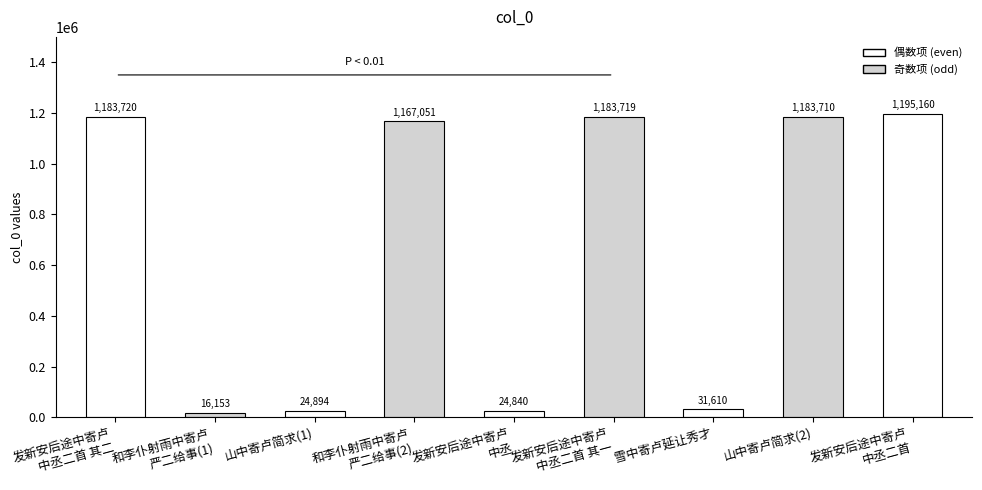

List the labels in order of value, largest first.

发新安后途中寄卢中丞二首, 发新安后途中寄卢中丞二首 其二, 发新安后途中寄卢中丞二首 其一, 山中寄卢简求, 和李仆射雨中寄卢严二给事, 雪中寄卢延让秀才, 山中寄卢简求, 发新安后途中寄卢中丞, 和李仆射雨中寄卢严二给事